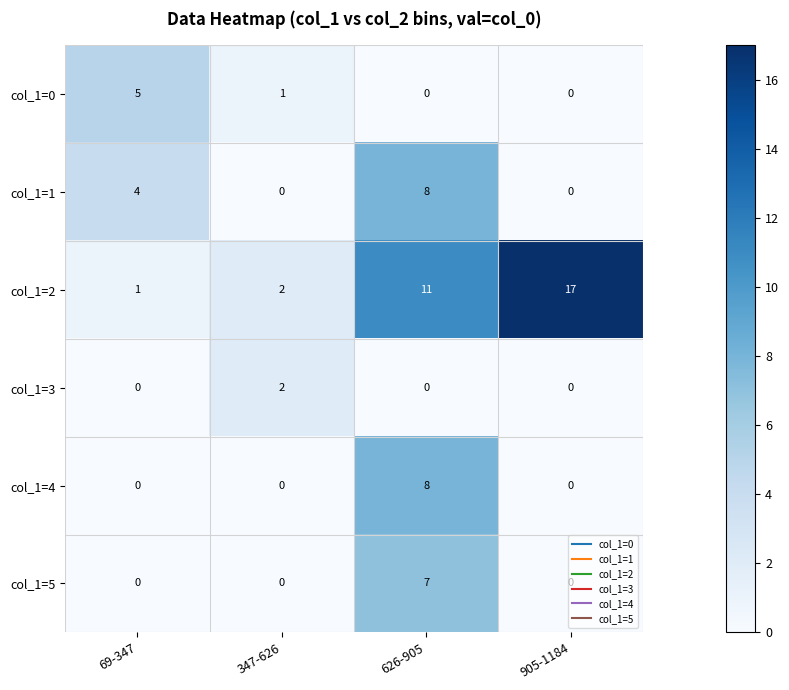

What is the sum of all col_1=5 values?

7